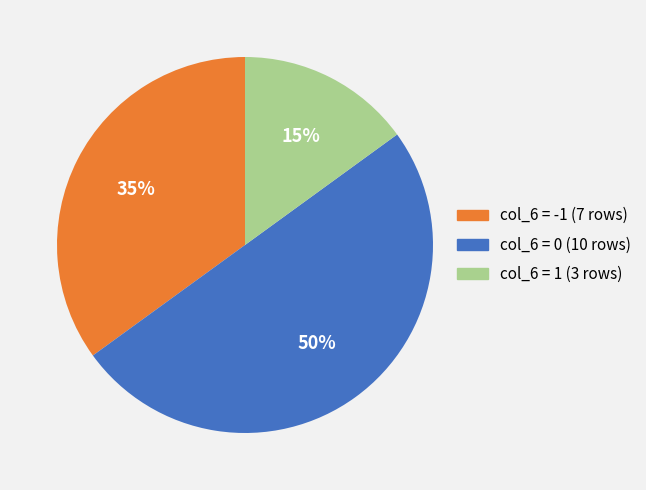

To the nearest percent, what is the average slice percentage?

33%